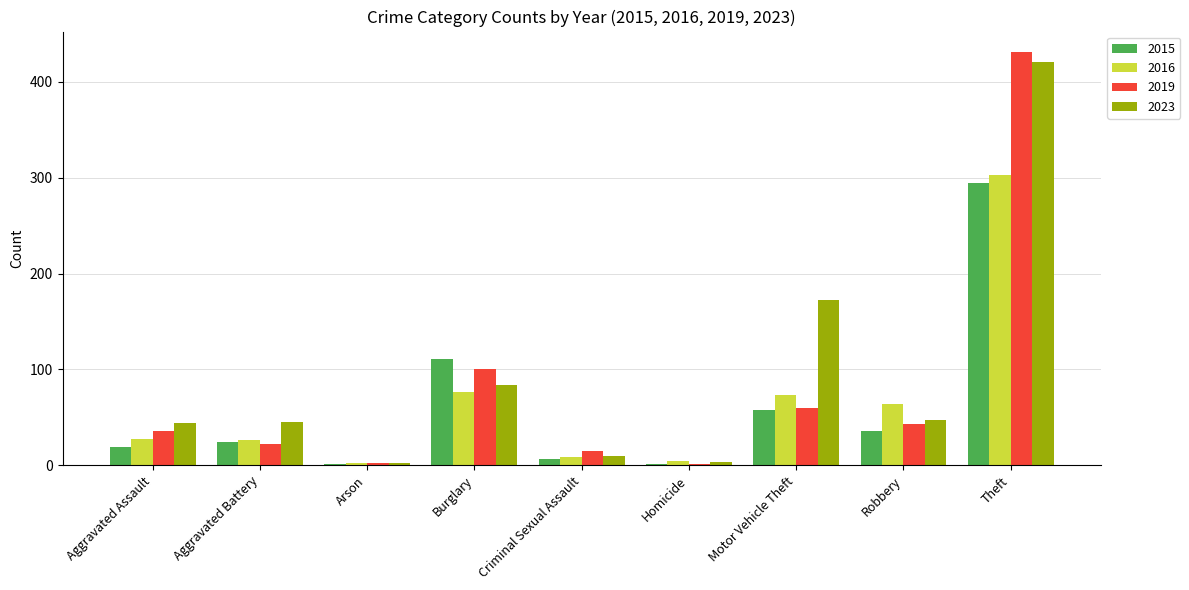

Which series has the largest total across all categories?

2023